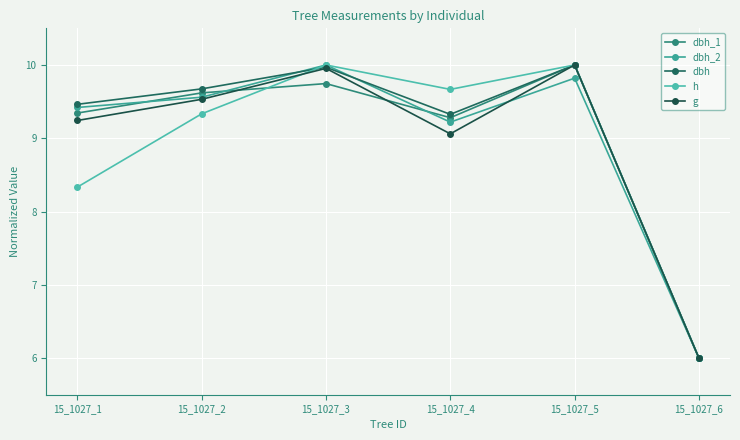

Which series has the largest total across all categories?

dbh